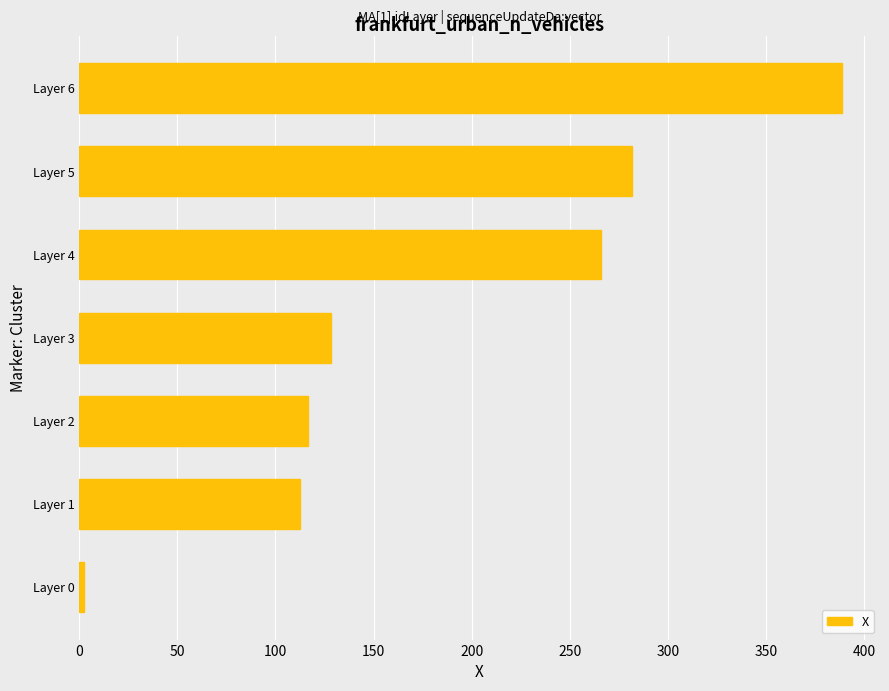

Which category has the highest value across all series?

Layer 6